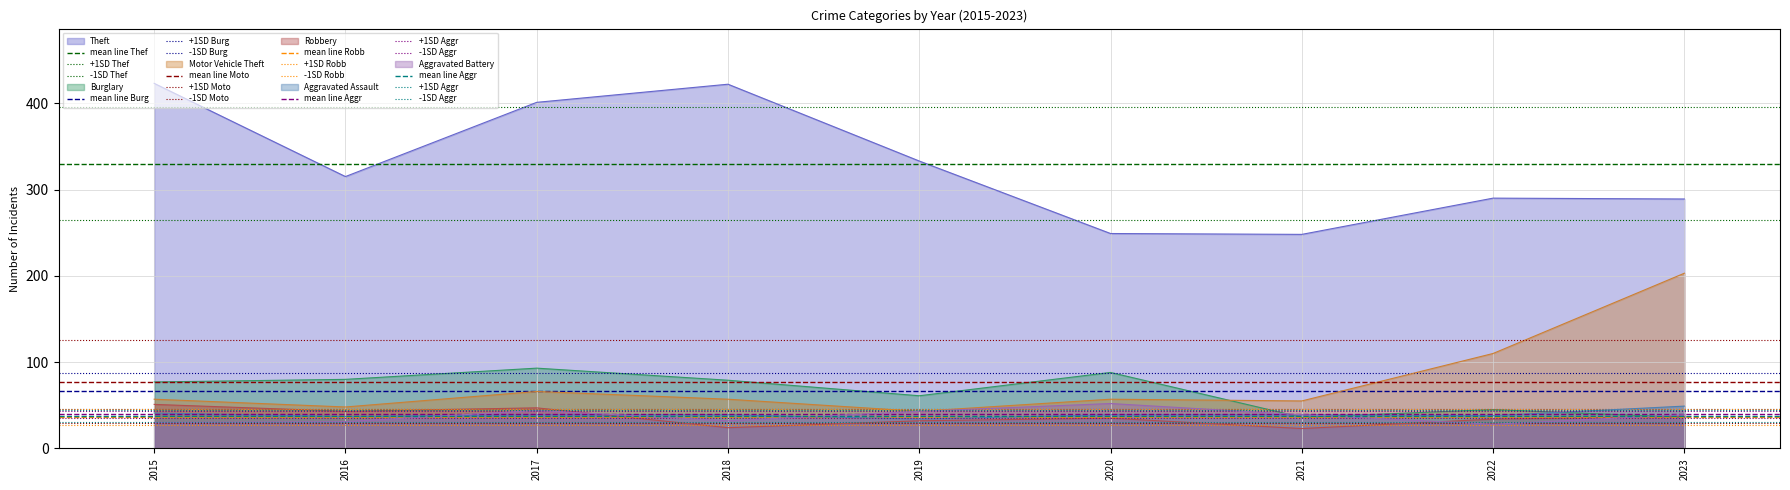

How many data points in Aggravated Assault are less than 39?

3